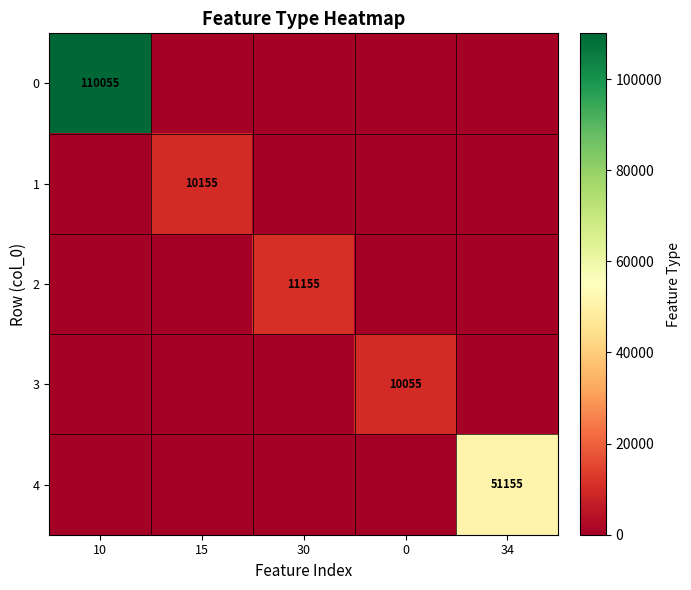

At how many categories does at least one series exceed 58876?

1